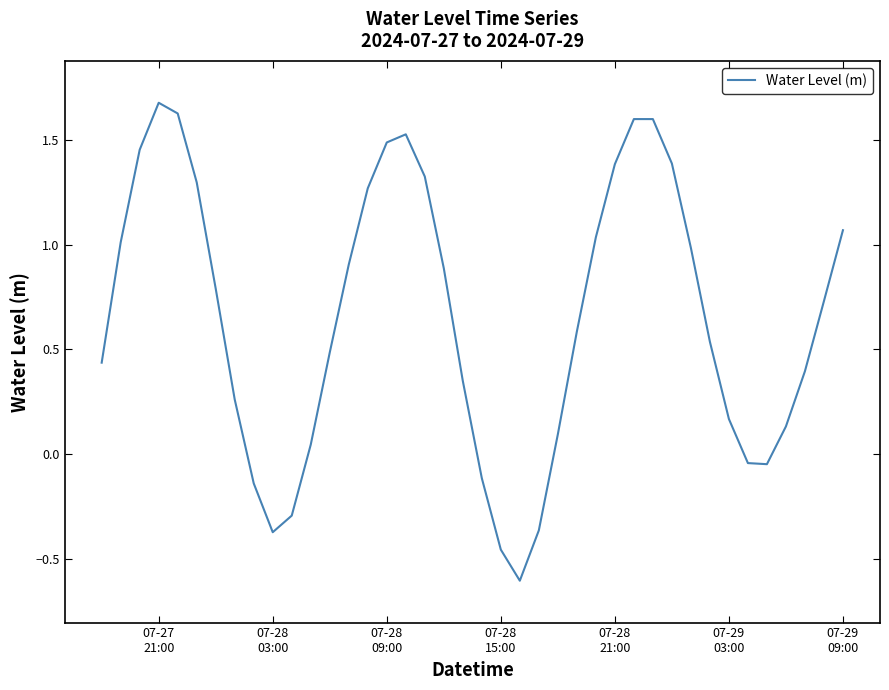

What is the difference between the maximum and minimum values?

2.3